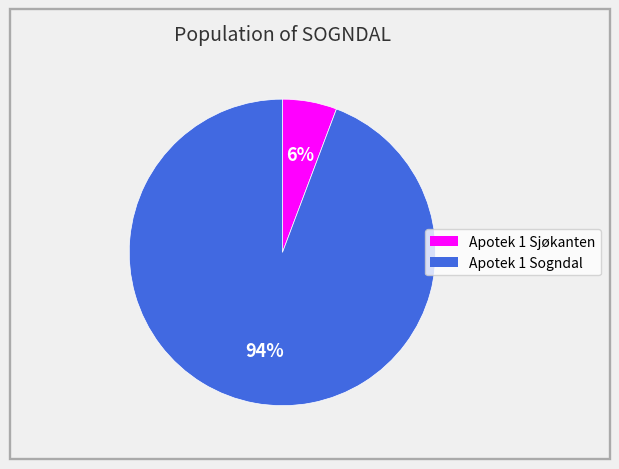

Between Apotek 1 Sogndal and Apotek 1 Sjøkanten, which is larger?

Apotek 1 Sogndal